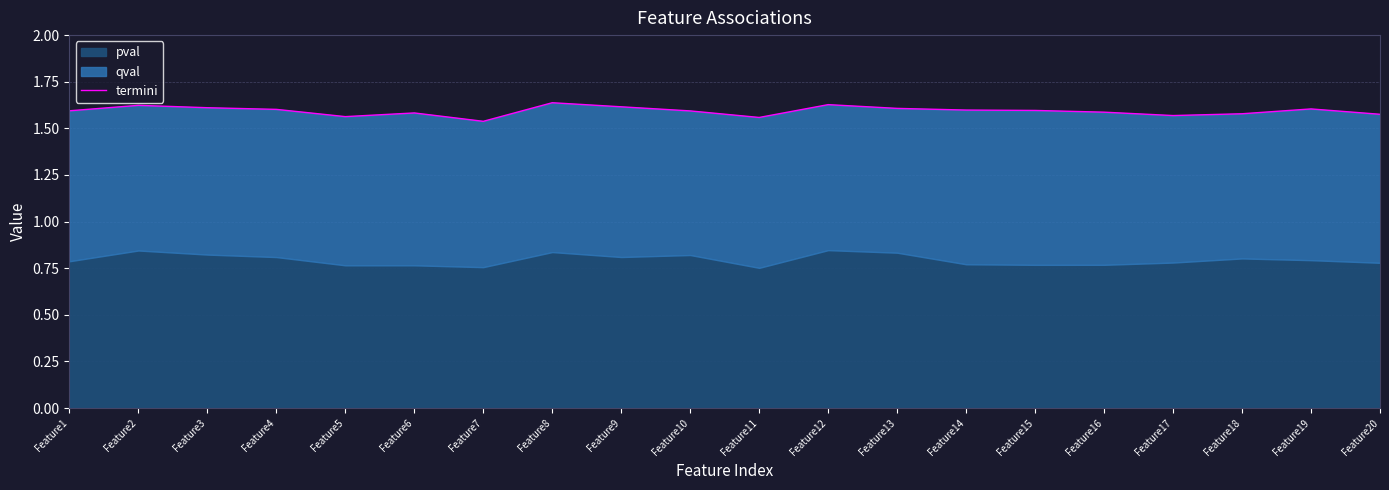

Which label corresponds to the smallest value in the chart?

Feature7